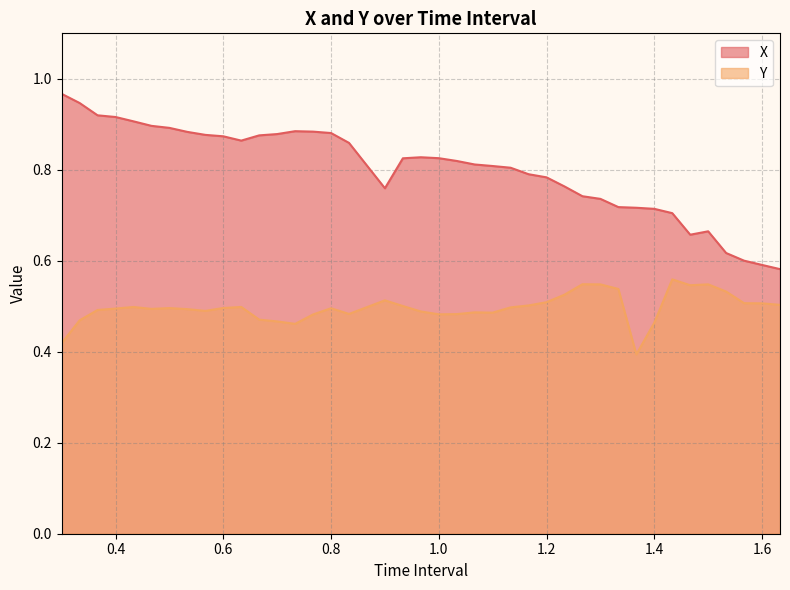

Which series has the widest spread of values?

X